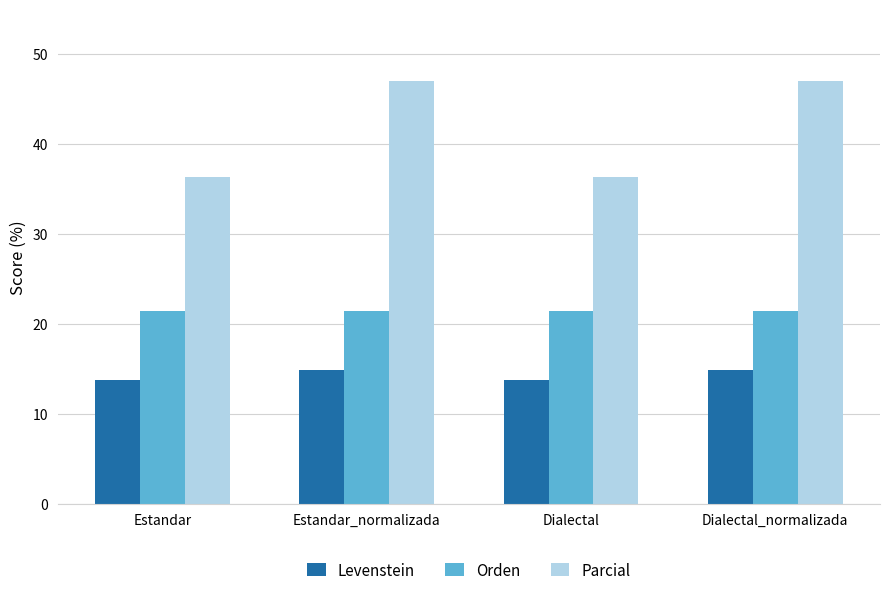

What is the label of the 4th bar from the right?

Estandar